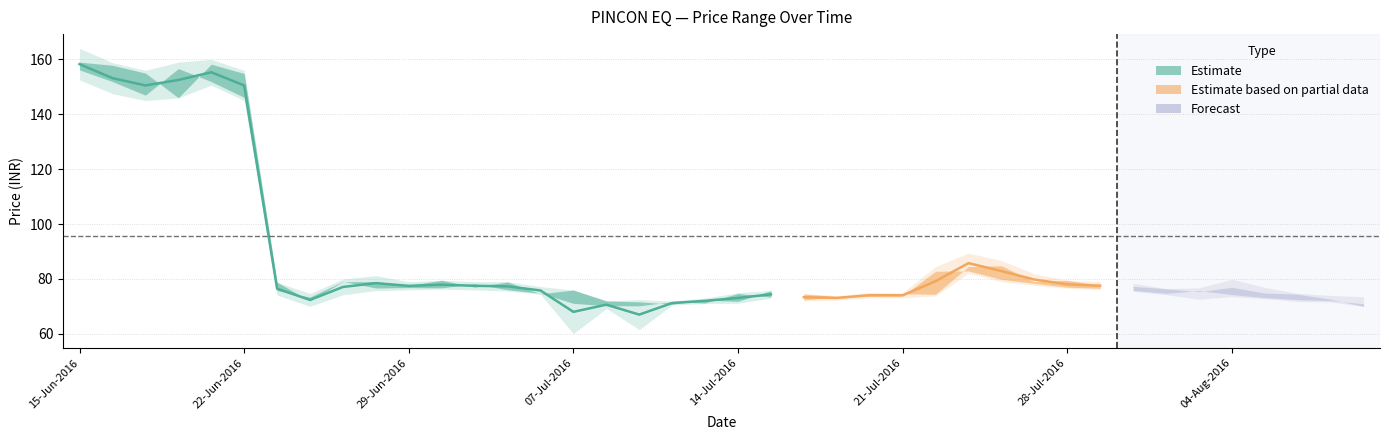

What is the value of the Open Price point at the 2nd from the left?

157.8